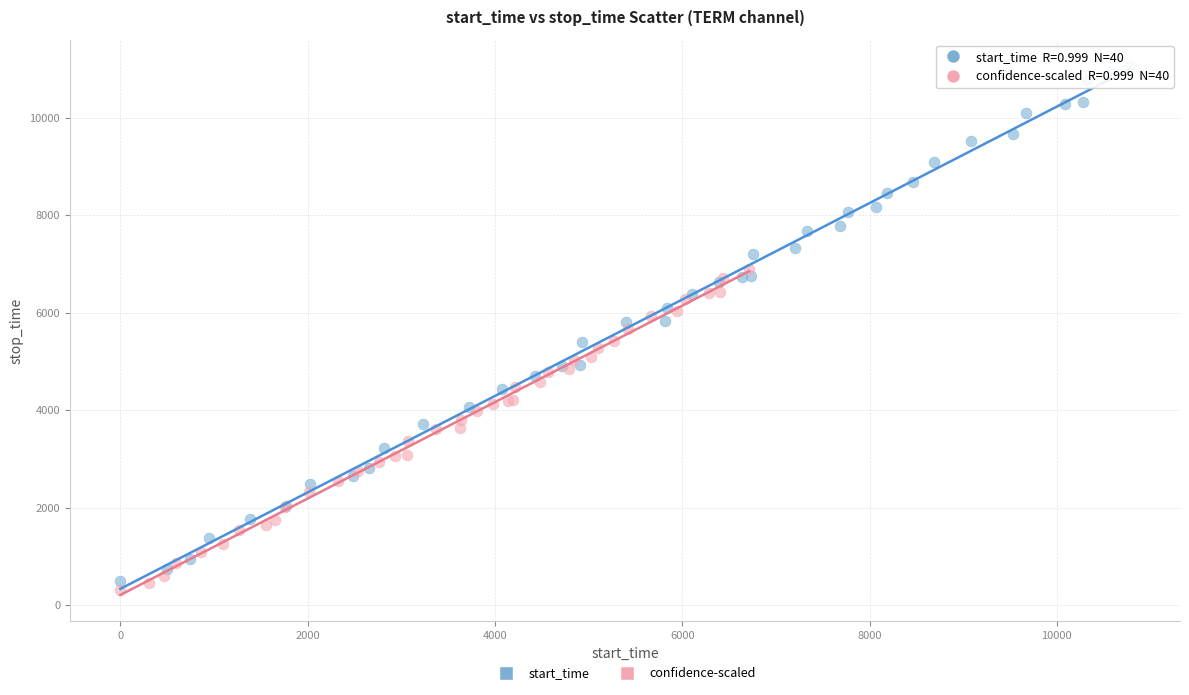

Which series reaches the minimum Y coordinate?

confidence-scaled